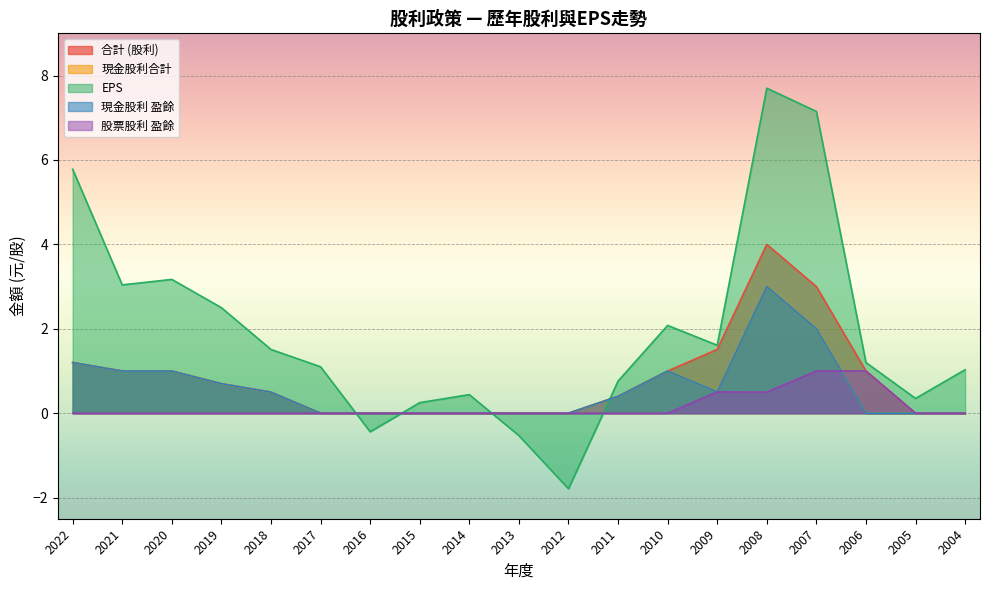

Reading right to left, list all the values displayed in this chart.

合計 (股利): 0.0	0.0	1.0	3.0	4.0	1.5	1.0	0.4	0.0	0.0	0.0	0.0	0.0	0.0	0.5	0.7	1.0	1.0	1.2
現金股利合計: 0.0	0.0	0.0	2.0	3.0	0.5	1.0	0.4	0.0	0.0	0.0	0.0	0.0	0.0	0.5	0.7	1.0	1.0	1.2
EPS: 1.0	0.3	1.2	7.2	7.7	1.6	2.1	0.8	-1.8	-0.5	0.4	0.2	-0.4	1.1	1.5	2.5	3.2	3.0	5.8
現金股利 盈餘: 0.0	0.0	0.0	2.0	3.0	0.5	1.0	0.4	0.0	0.0	0.0	0.0	0.0	0.0	0.5	0.7	1.0	1.0	1.2
股票股利 盈餘: 0.0	0.0	1.0	1.0	0.5	0.5	0.0	0.0	0.0	0.0	0.0	0.0	0.0	0.0	0.0	0.0	0.0	0.0	0.0